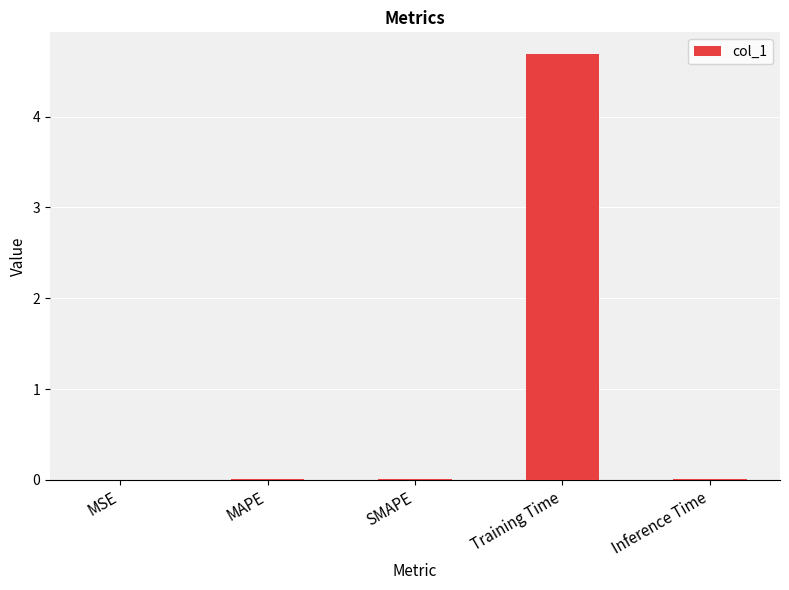

What is the sum of all values?

4.7